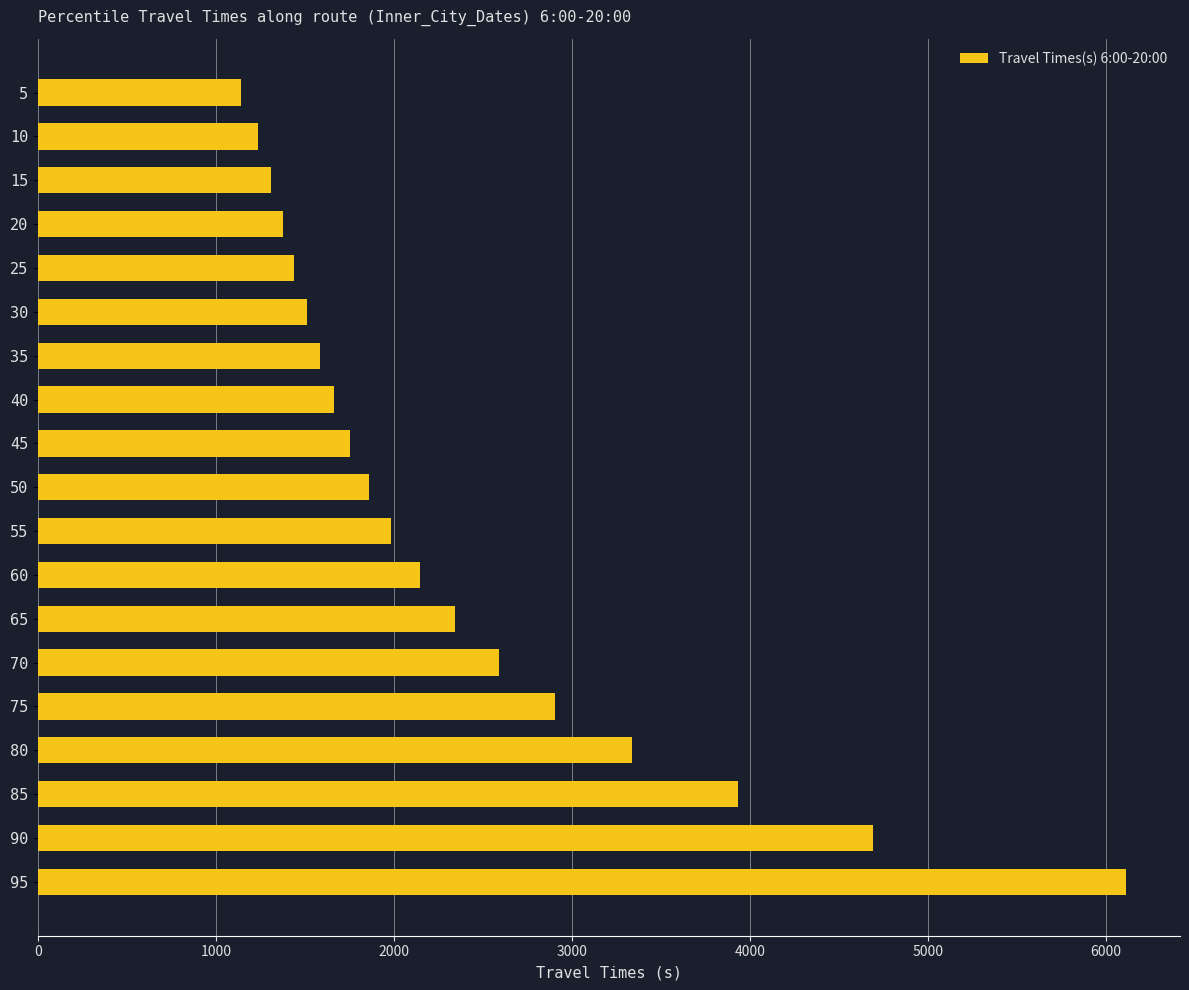

What is the change in value from 50 to 80?

+1478.8